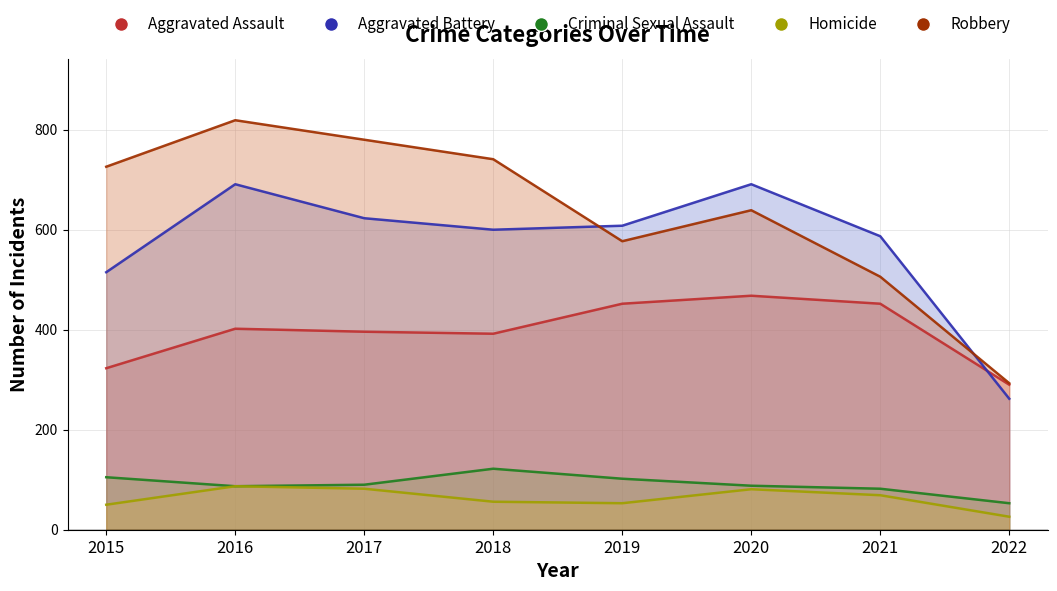

True or false: Robbery has more than 0 interior local peaks.

True